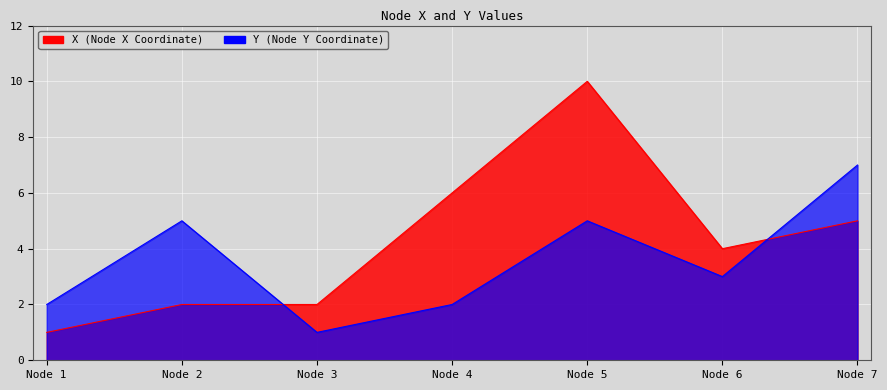

Is the value of X at Node 4 greater than the value of Y at Node 7?

No